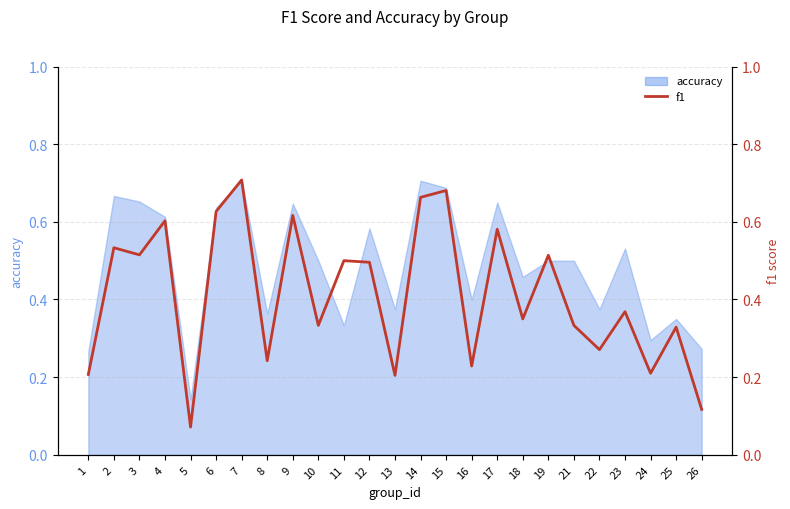

Does the chart display data point markers on the line(s)?

No